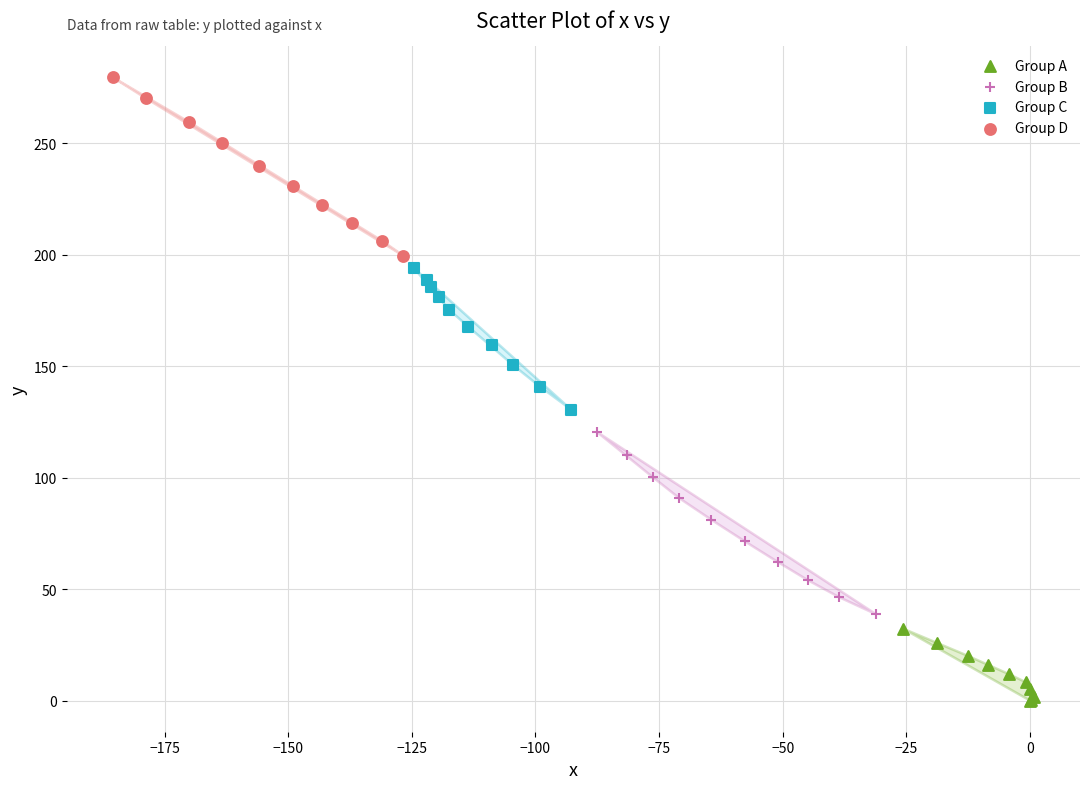

What are all the series names shown in the legend?

Group A, Group B, Group C, Group D